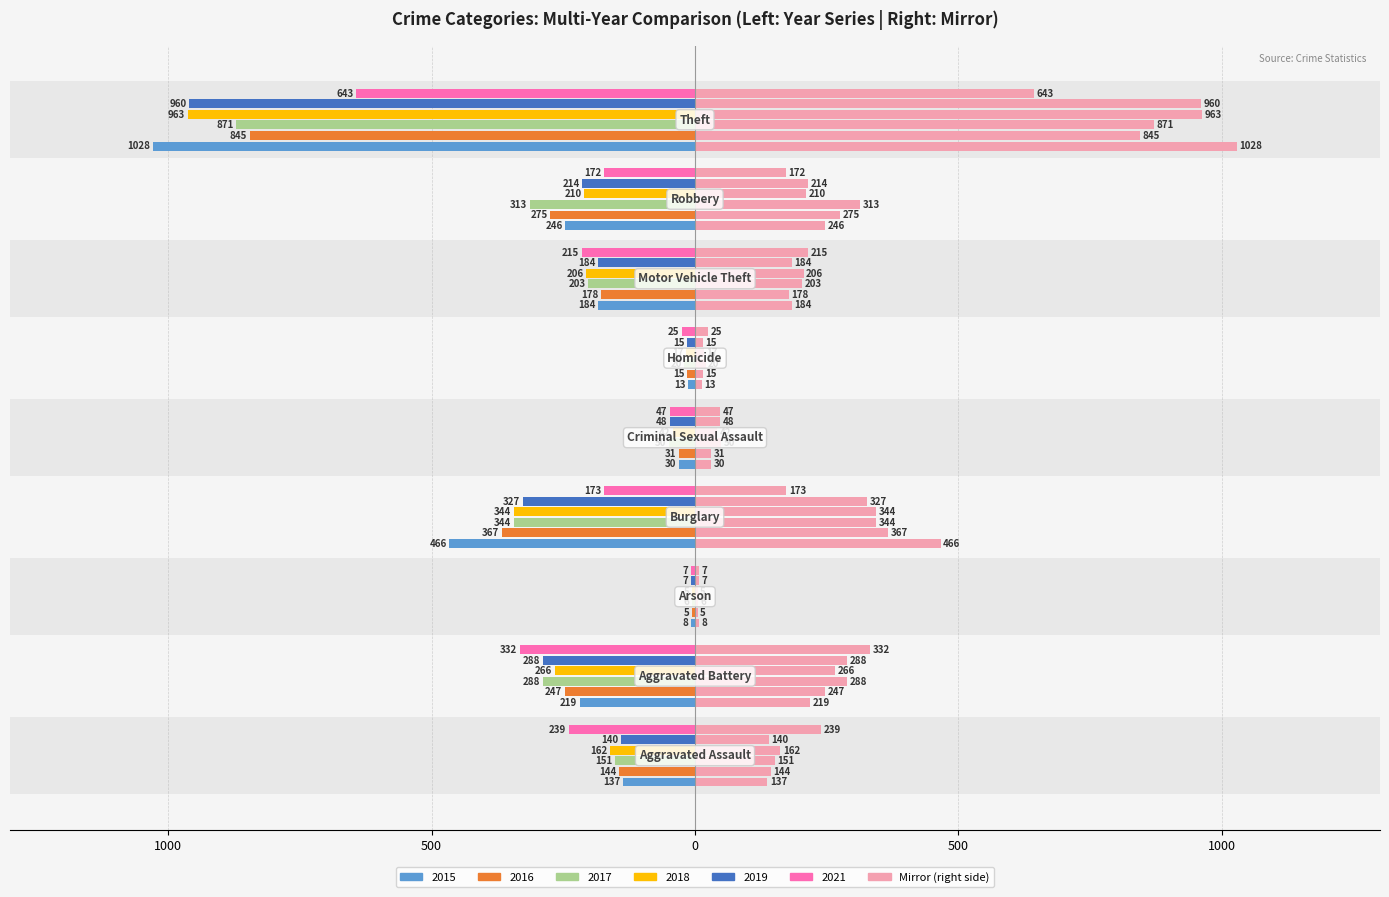

How many categories are shown in the chart?

9